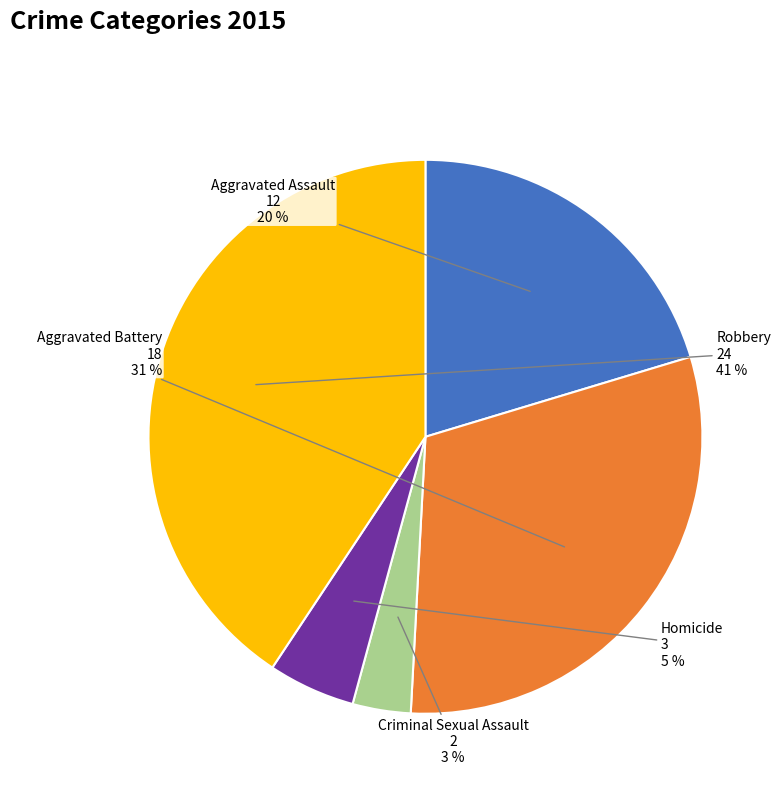

How many slices are in this pie chart?

5